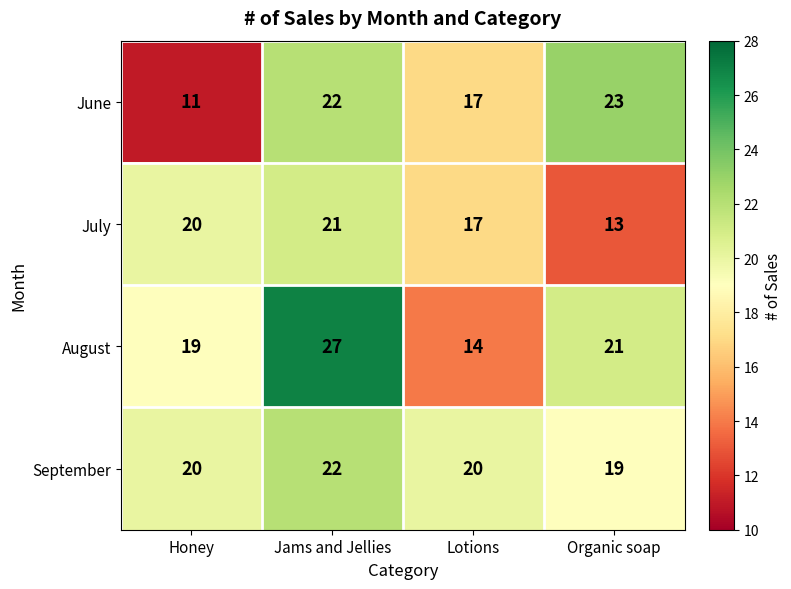

Reading left to right, what are all the values shown in this chart?

June: Honey=11	Jams and Jellies=22	Lotions=17	Organic soap=23
July: Honey=20	Jams and Jellies=21	Lotions=17	Organic soap=13
August: Honey=19	Jams and Jellies=27	Lotions=14	Organic soap=21
September: Honey=20	Jams and Jellies=22	Lotions=20	Organic soap=19